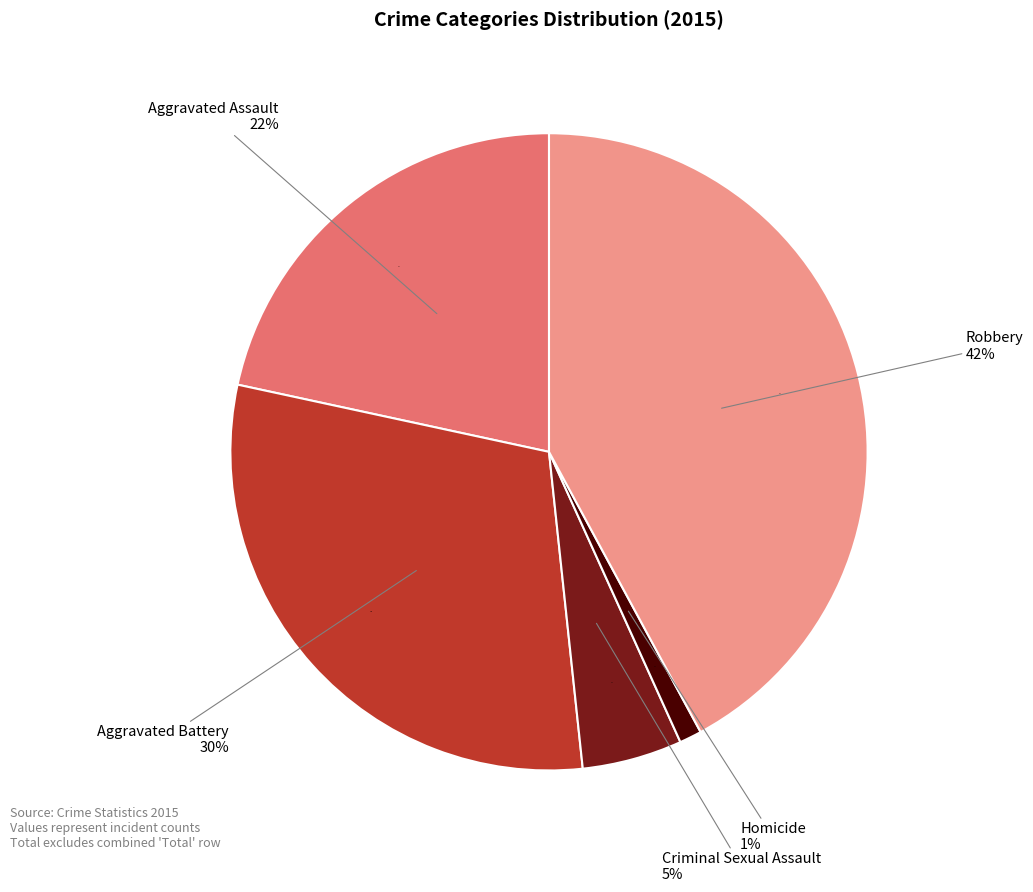

To the nearest percent, what is the average slice percentage?

20%